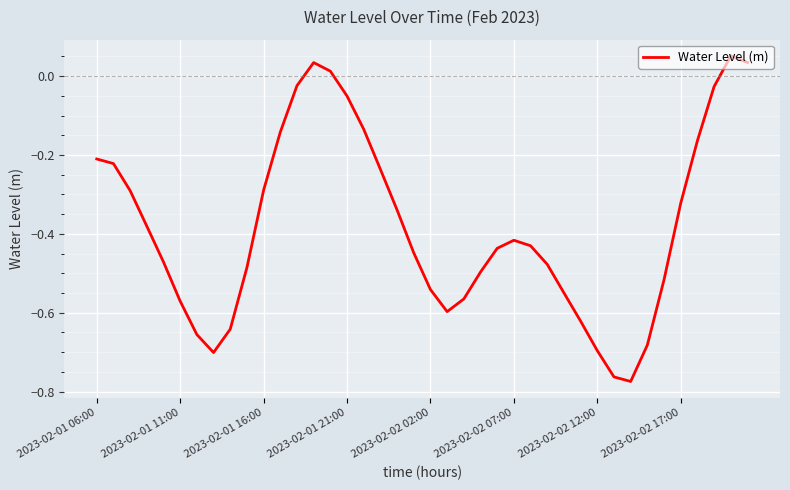

What is the difference between the maximum and minimum values?

0.8